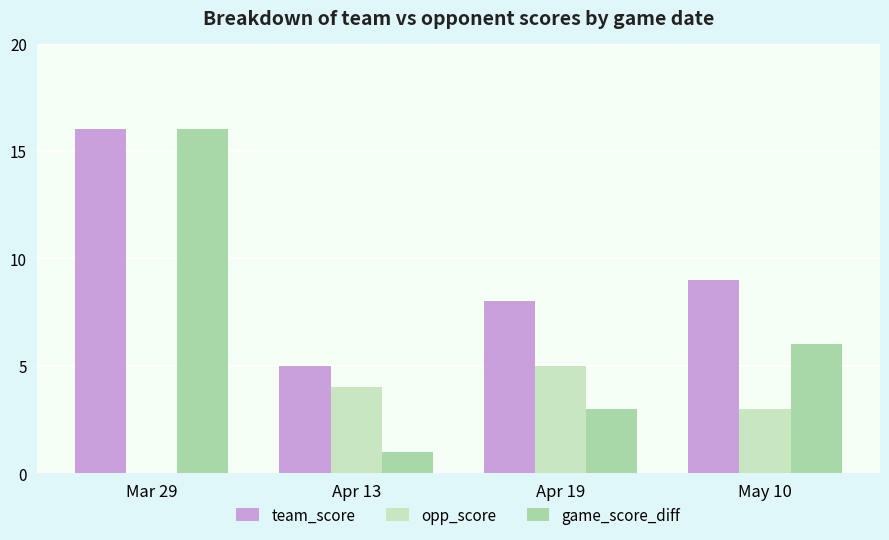

Which series has the widest spread of values?

game_score_diff